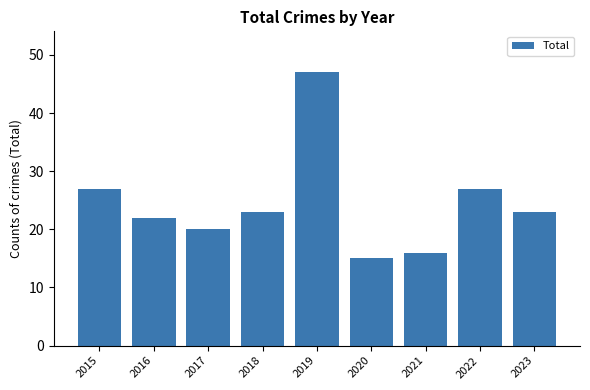

What is the value of the 3rd bar from the left?

20